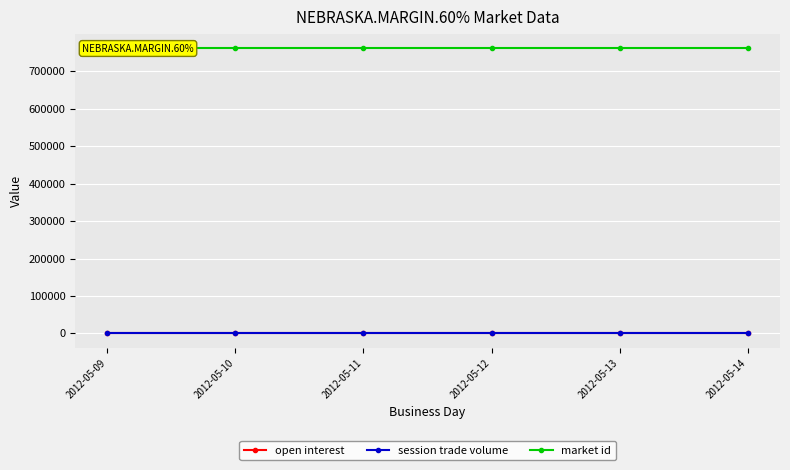

Rank the series at 2012-05-12 from lowest to highest value.

open interest, session trade volume, market id